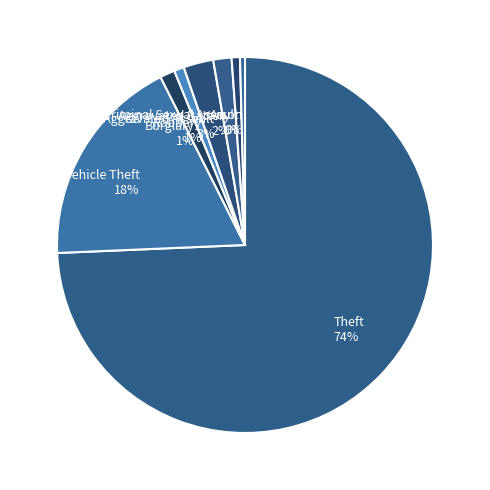

What is the largest slice in the pie chart?

Theft